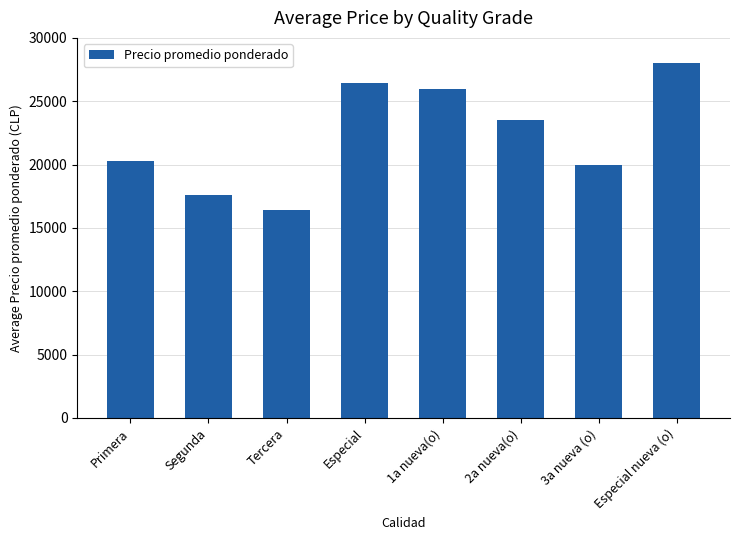

Reading right to left, what are all the values shown in this chart?

Especial nueva (o)=28000	3a nueva (o)=20000	2a nueva(o)=23500	1a nueva(o)=26000	Especial=26400	Tercera=16433	Segunda=17590	Primera=20294